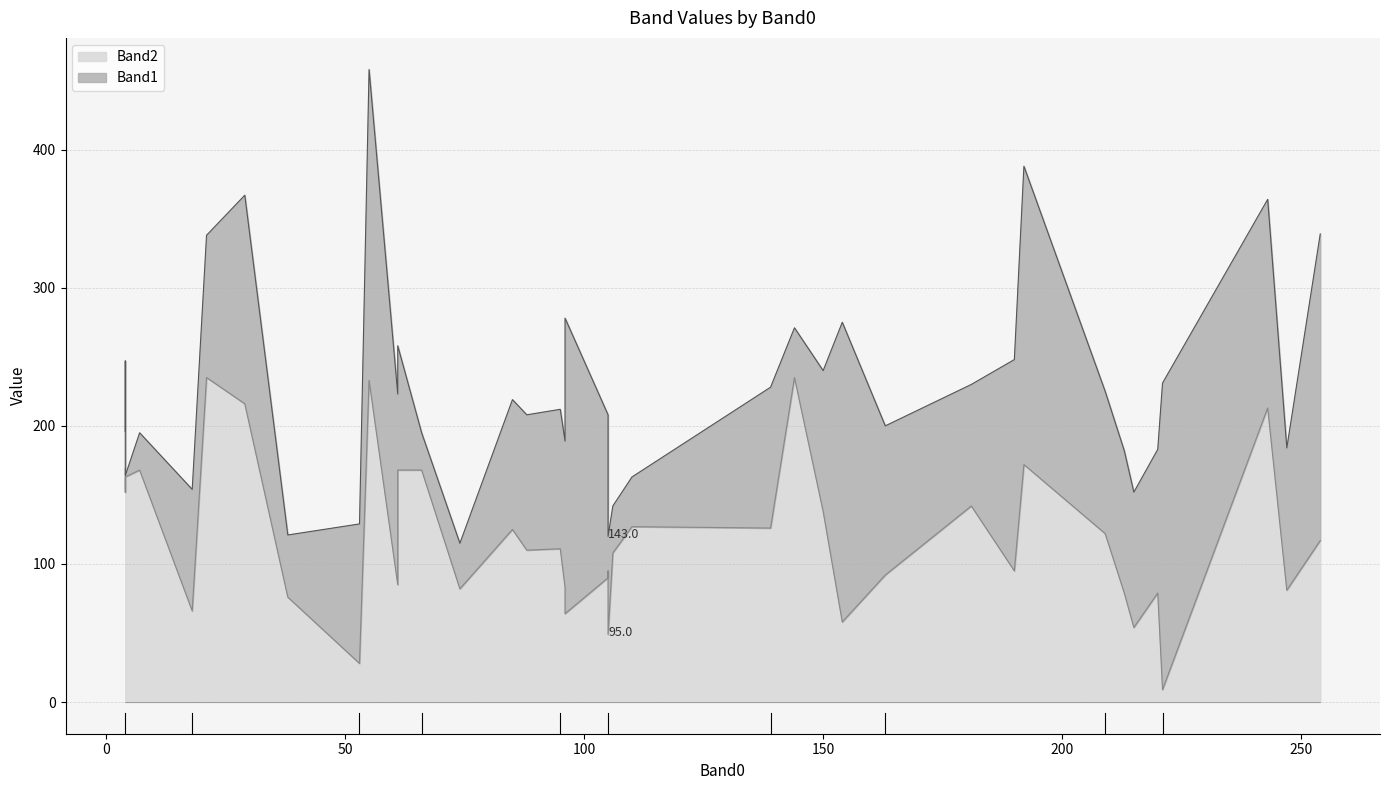

How many lines are shown in the chart?

2